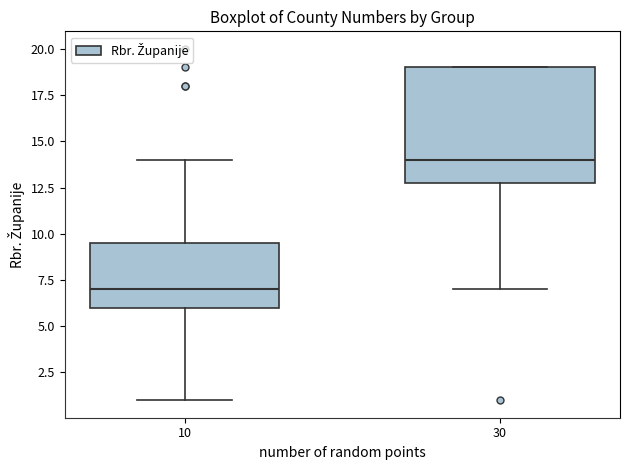

Which box's median line is the highest?

30